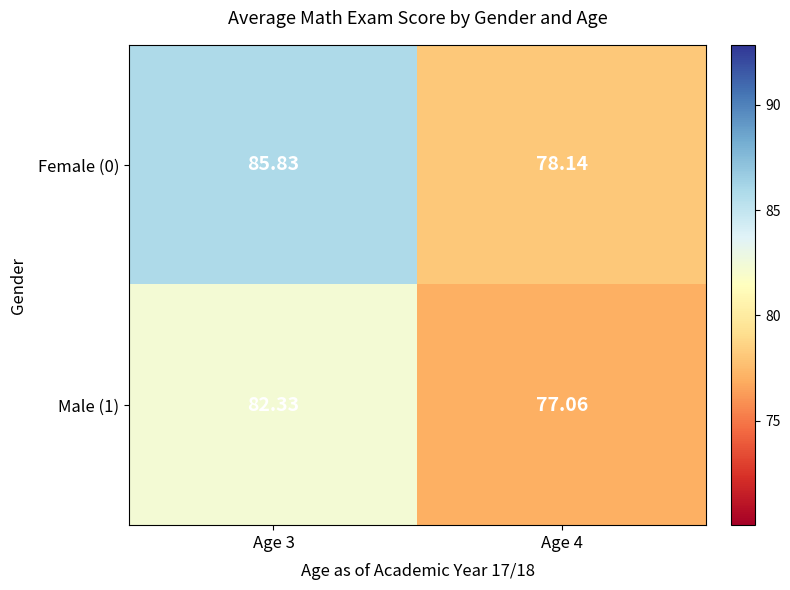

How many values in the Male (1) series exceed 82?

1